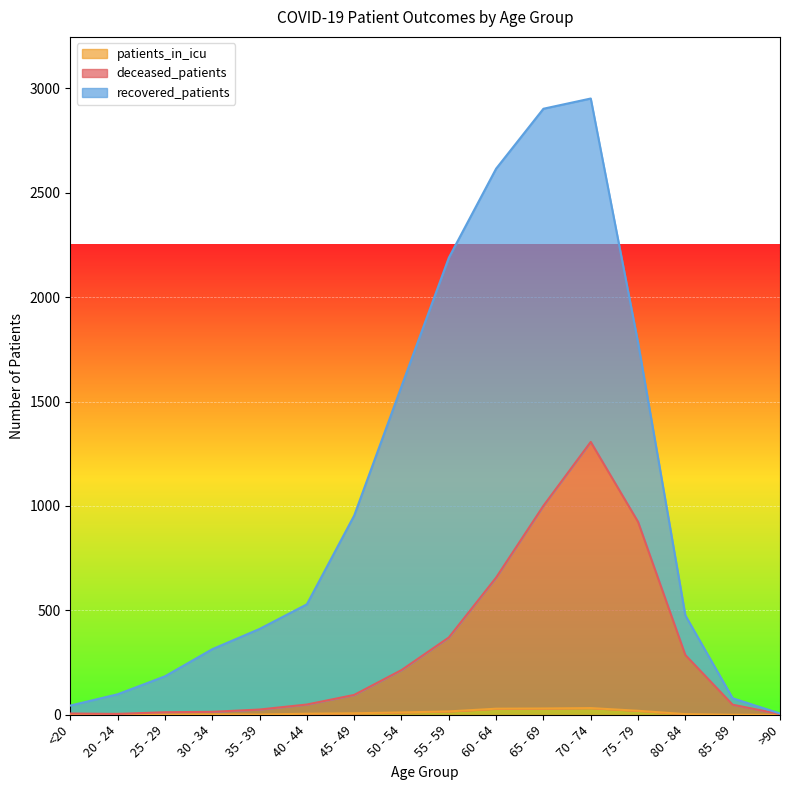

What position from the left is 70 - 74?

12